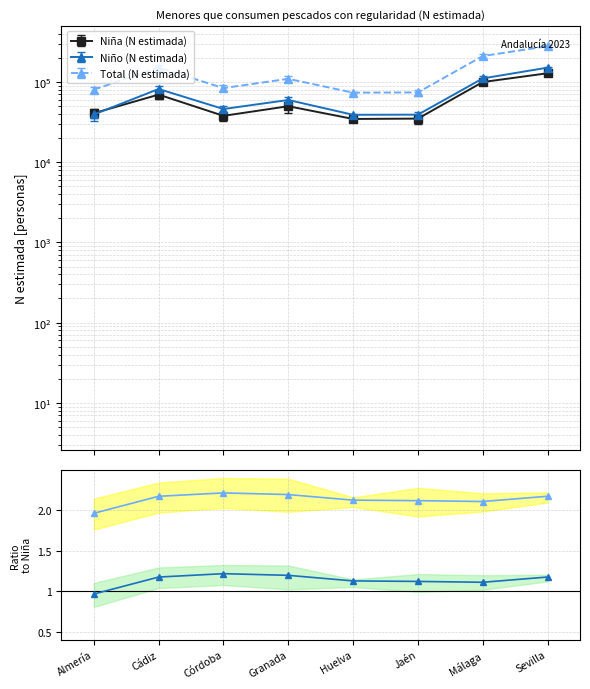

Rank the series by their maximum value, from lowest to highest.

Niña (N estimada), Niño (N estimada), Total (N estimada)